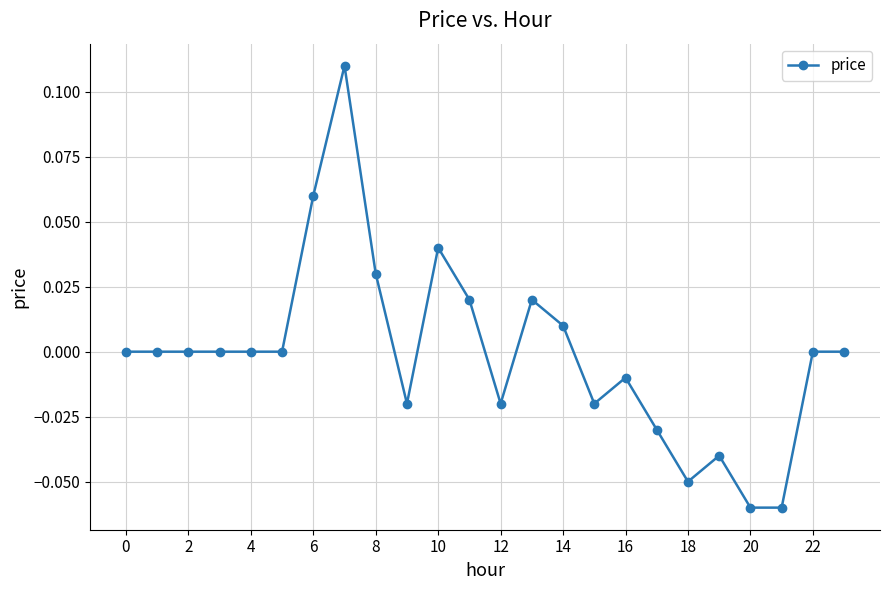

True or false: the data shows 0.1 at 0.

False